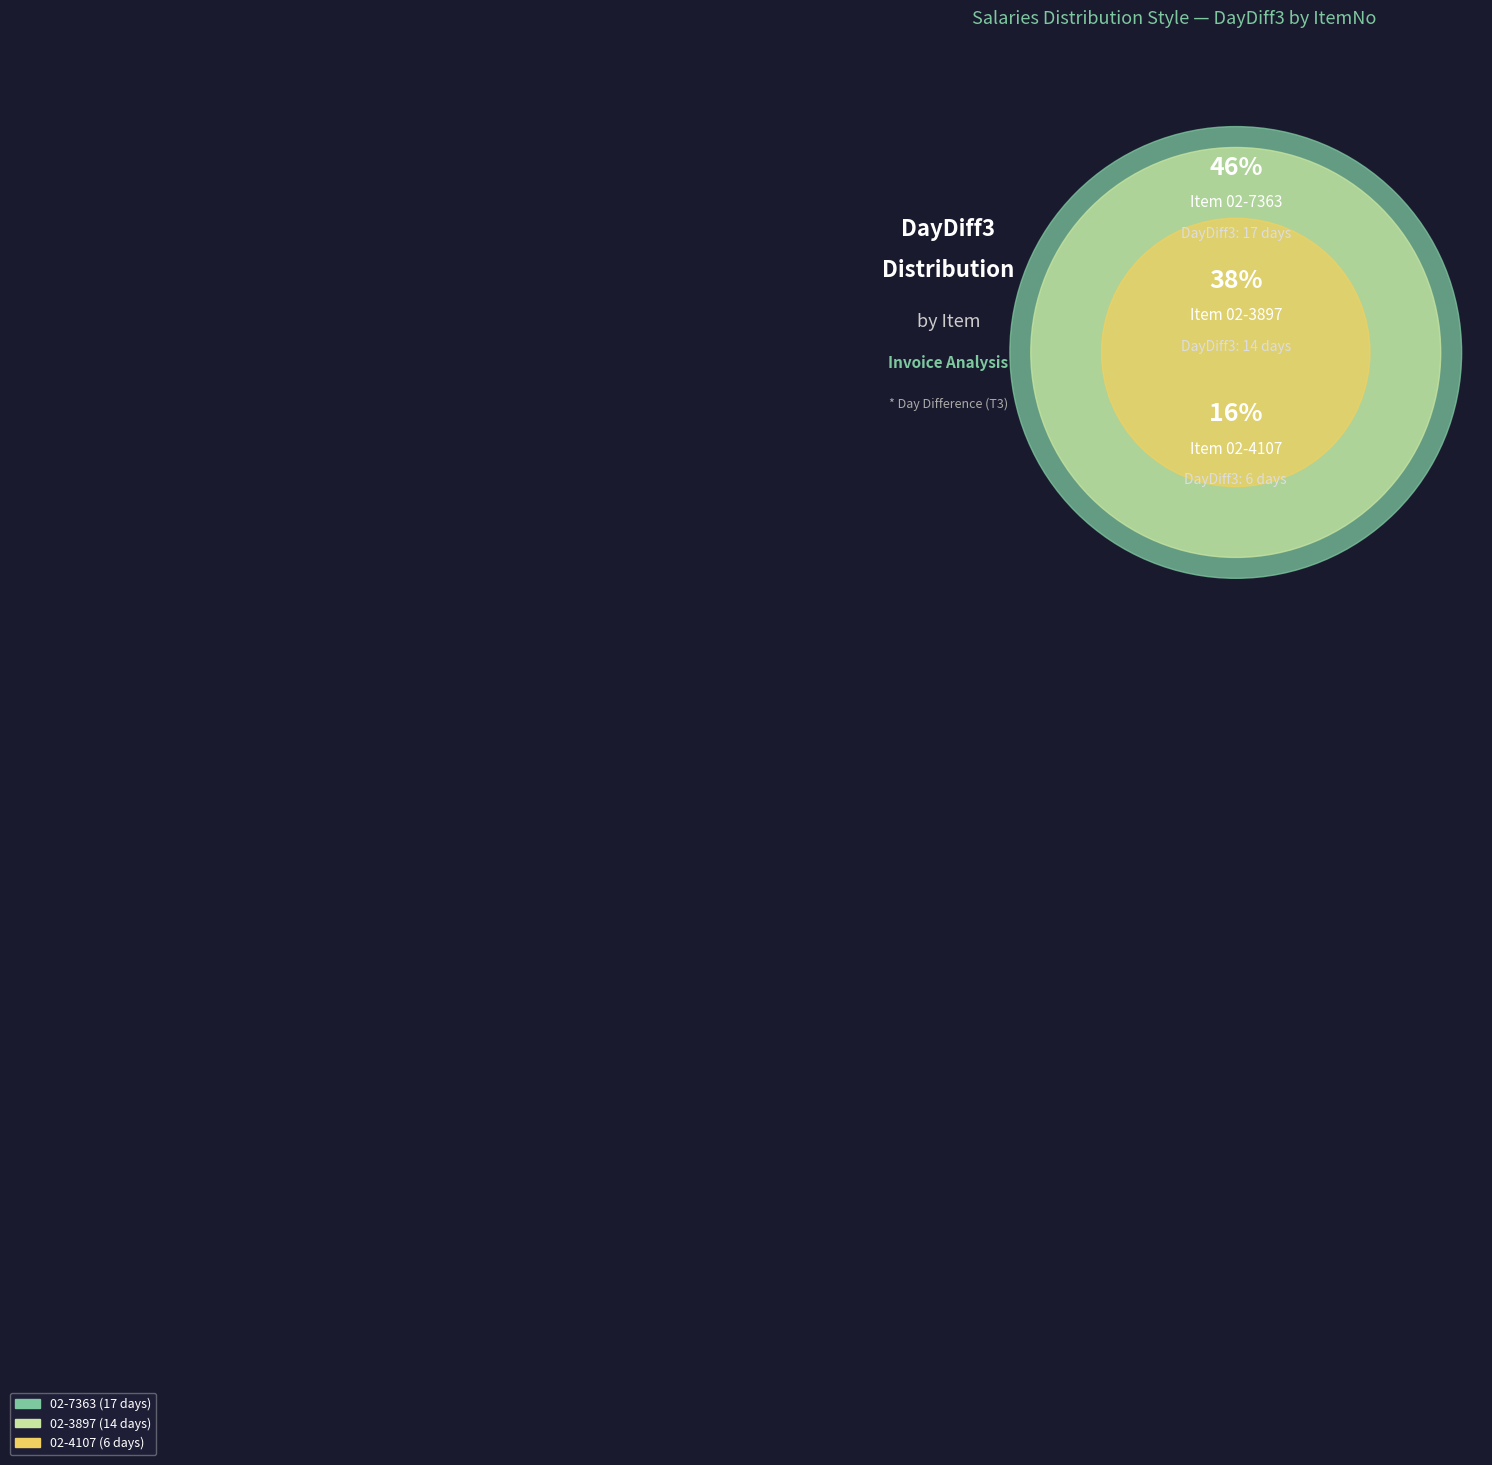

Approximately how many times larger is the value at 02-7363 compared to 02-3897?

1.2